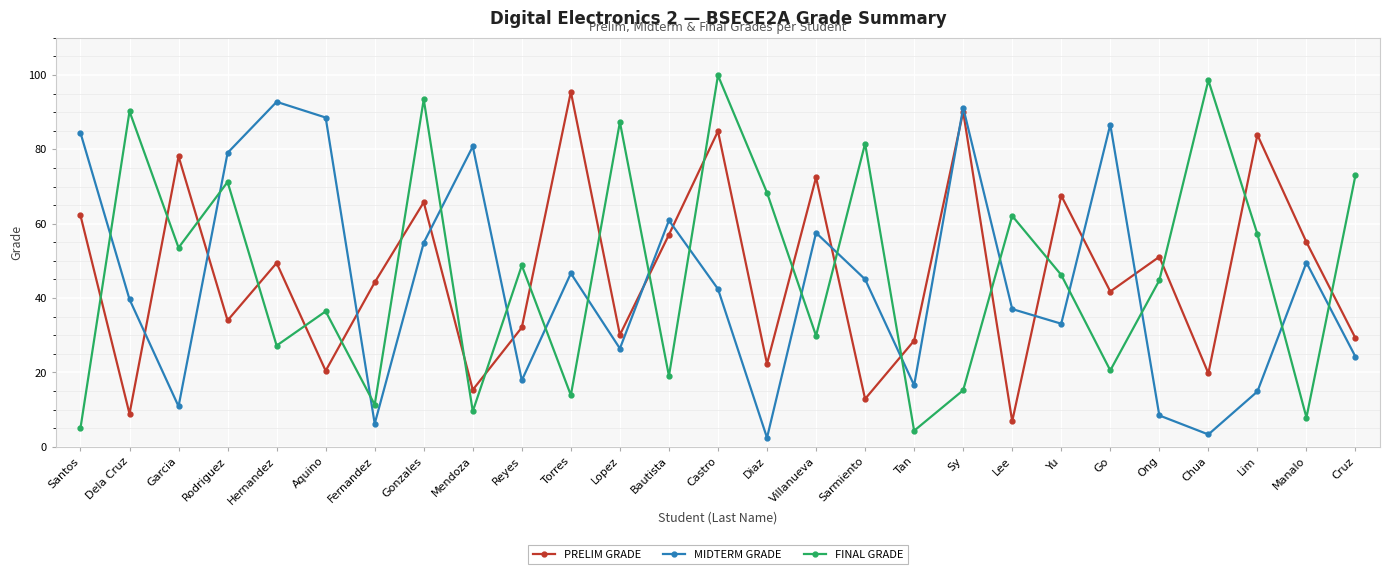

Rank the categories by MIDTERM GRADE value from lowest to highest.

Diaz, Chua, Fernandez, Ong, Garcia, Lim, Tan, Reyes, Cruz, Lopez, Yu, Lee, Dela Cruz, Castro, Sarmiento, Torres, Manalo, Gonzales, Villanueva, Bautista, Rodriguez, Mendoza, Santos, Go, Aquino, Sy, Hernandez